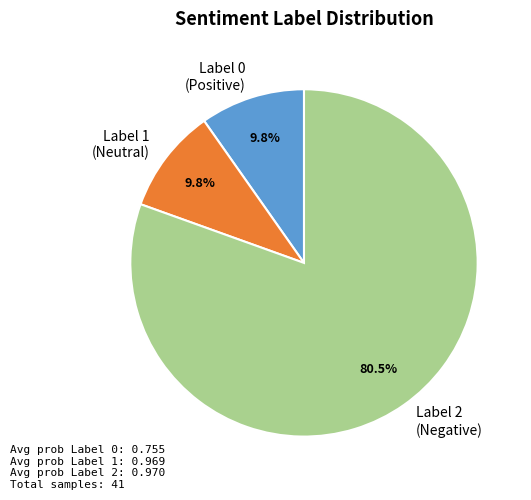

What is the total percentage of Label 1 (Neutral) and Label 2 (Negative)?

90.2%